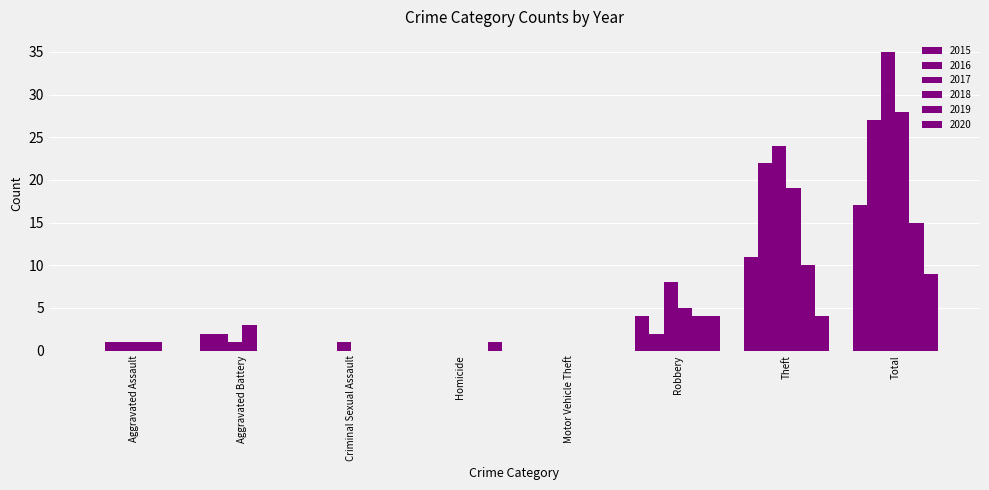

Which label corresponds to the largest value in the chart?

Total